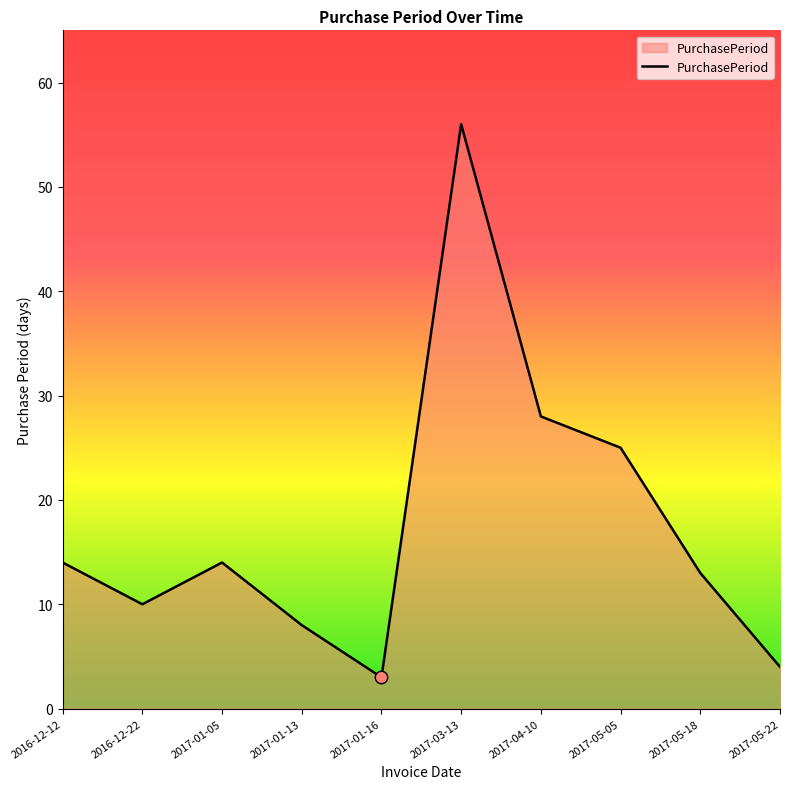

What is the ratio of the value at 2017-01-13 to the value at 2017-05-18?

0.6